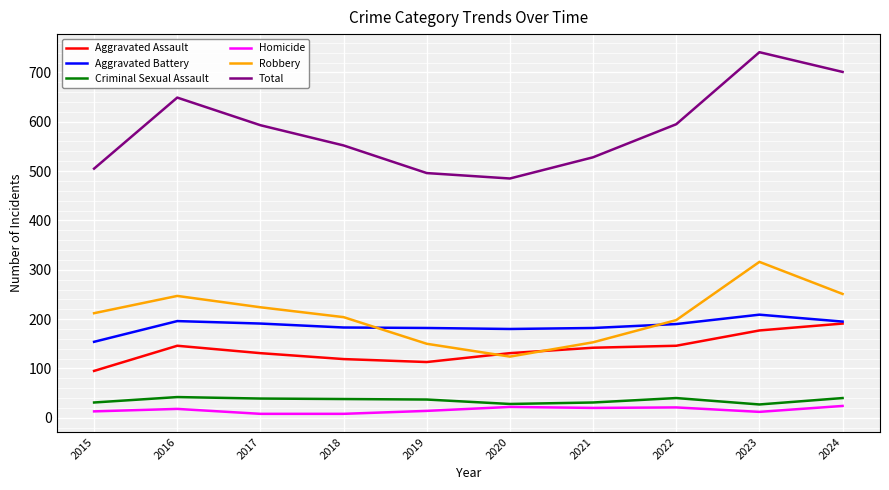

True or false: Aggravated Battery and Criminal Sexual Assault intersect in this chart.

False